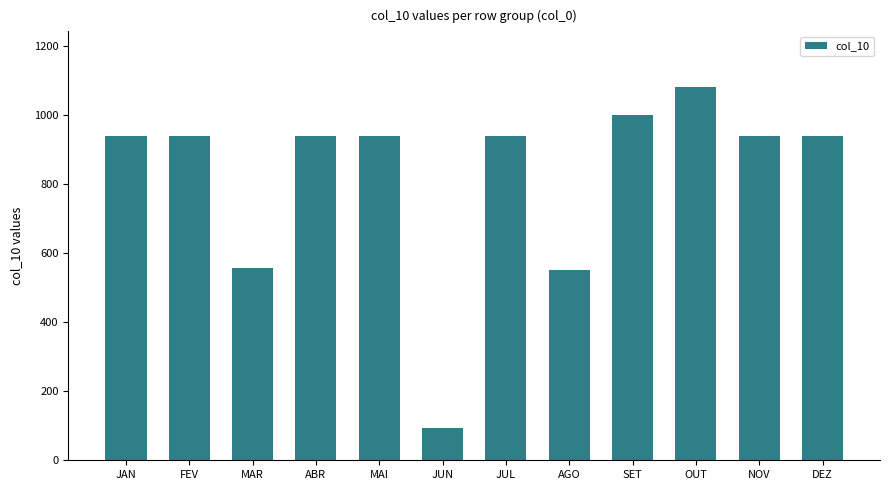

Is it true that the value at MAR is 279.1?

False